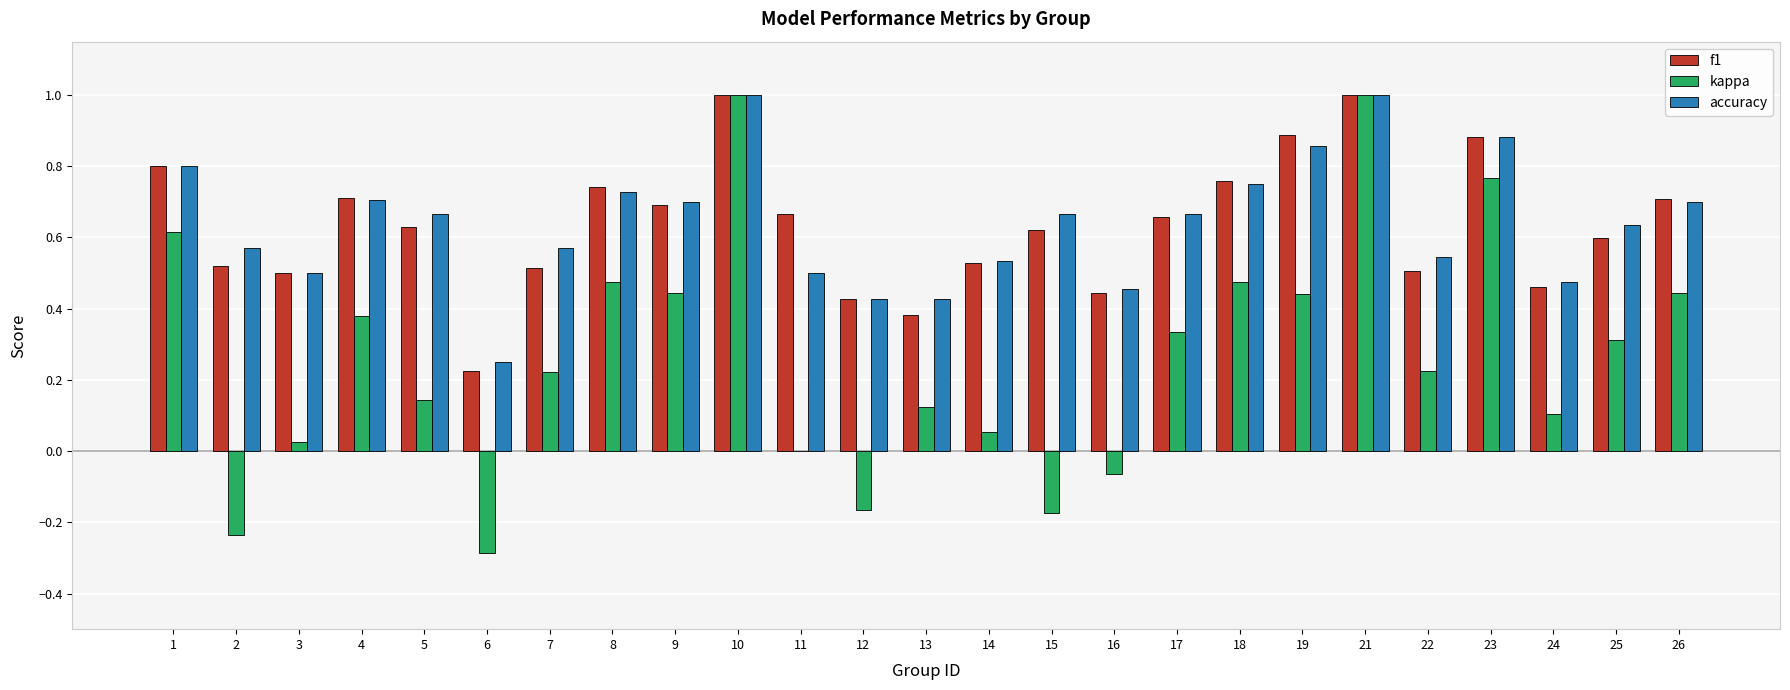

What is the sum of the f1 values at 26 and 14?

1.2